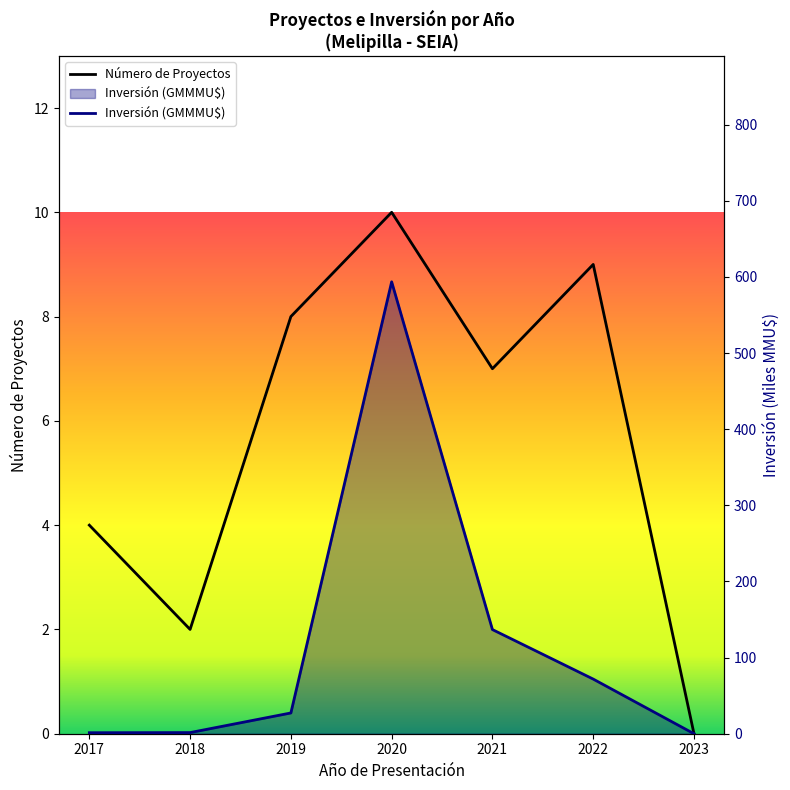

What value does the Número de Proyectos series have at 2018?

2.0